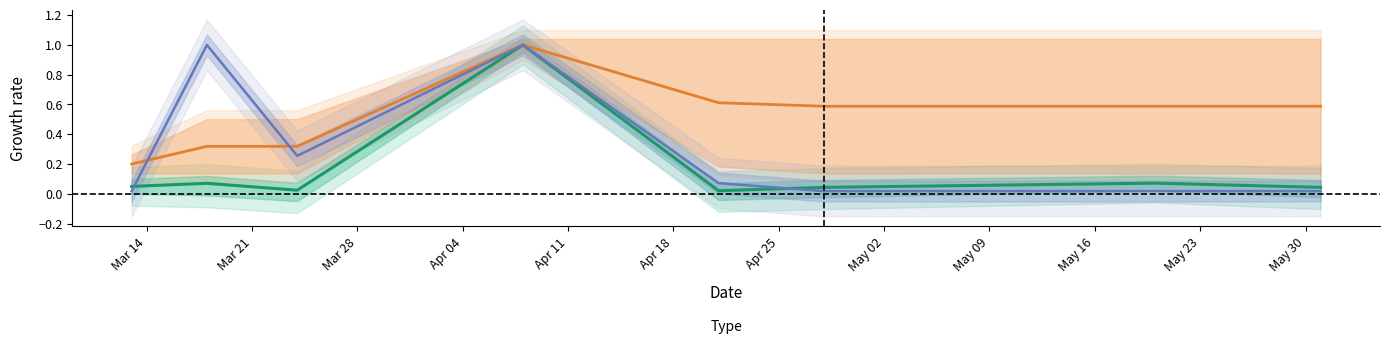

At which category does Forecast reach its first local valley?

Mar 28